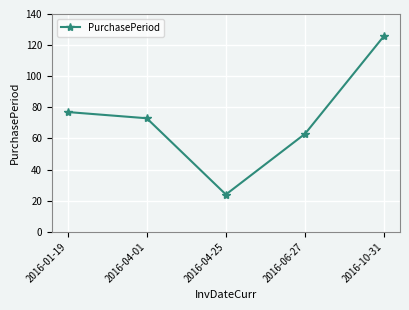

The value at 2016-10-31 is 126. True or false?

True